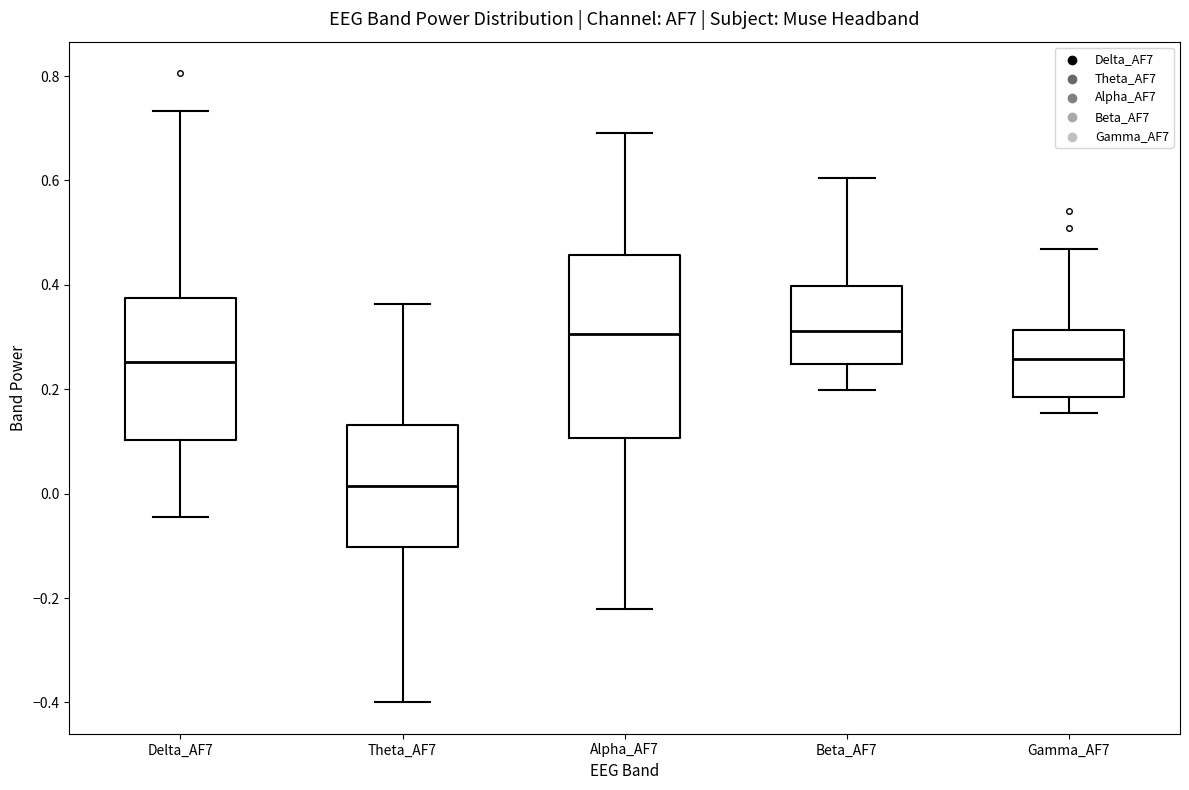

Reading left to right, transcribe this box plot: for each box, give where its median line is, the range the box spans, and where its two whiskers end, as read against the y-axis. The values are not printed on the chart, so give them approximately, as read against the axis.

Delta_AF7: median 0.26, box 0.10 to 0.38, whiskers -0.04 to 0.74
Theta_AF7: median 0.02, box -0.10 to 0.14, whiskers -0.40 to 0.36
Alpha_AF7: median 0.30, box 0.10 to 0.46, whiskers -0.22 to 0.70
Beta_AF7: median 0.32, box 0.24 to 0.40, whiskers 0.20 to 0.60
Gamma_AF7: median 0.26, box 0.18 to 0.32, whiskers 0.16 to 0.46